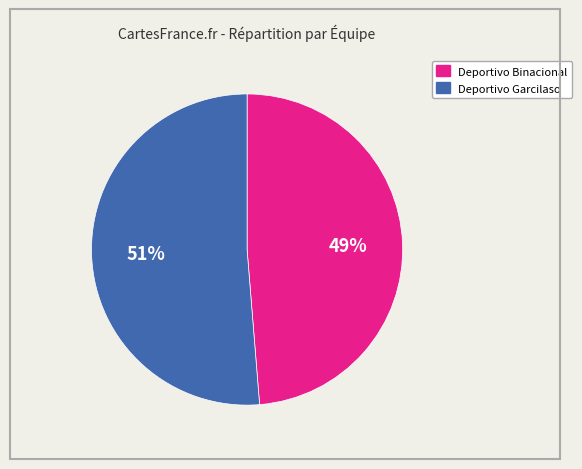

To the nearest percent, what is the average slice percentage?

50%